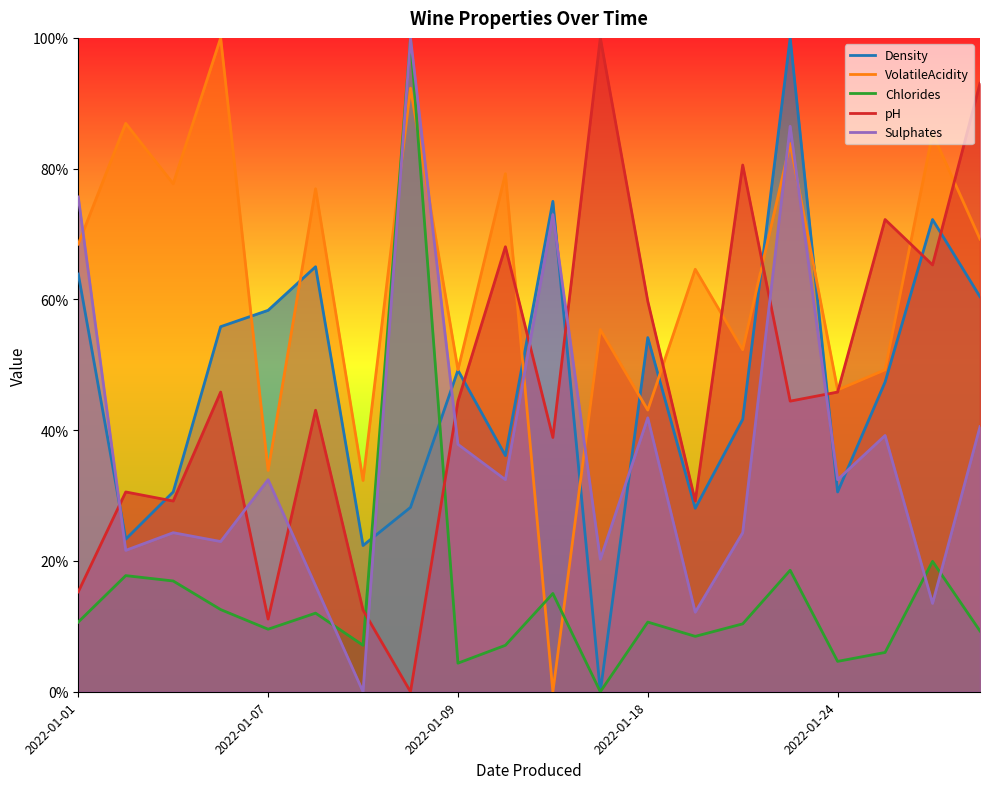

List the labels in order of Chlorides value, smallest first.

11, 8, 16, 17, 6, 9, 13, 19, 2022-01-24, 14, 2022-01-01, 12, 5, 2022-01-18, 10, 2022-01-09, 2022-01-07, 15, 18, 7